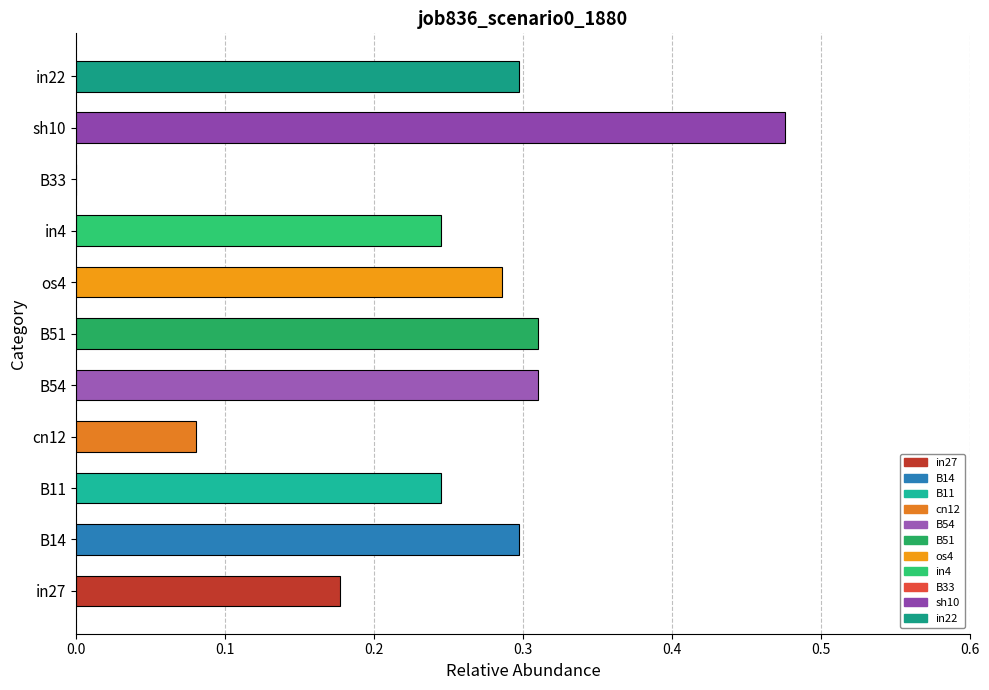

At which category does the chart reach its peak across all series?

sh10